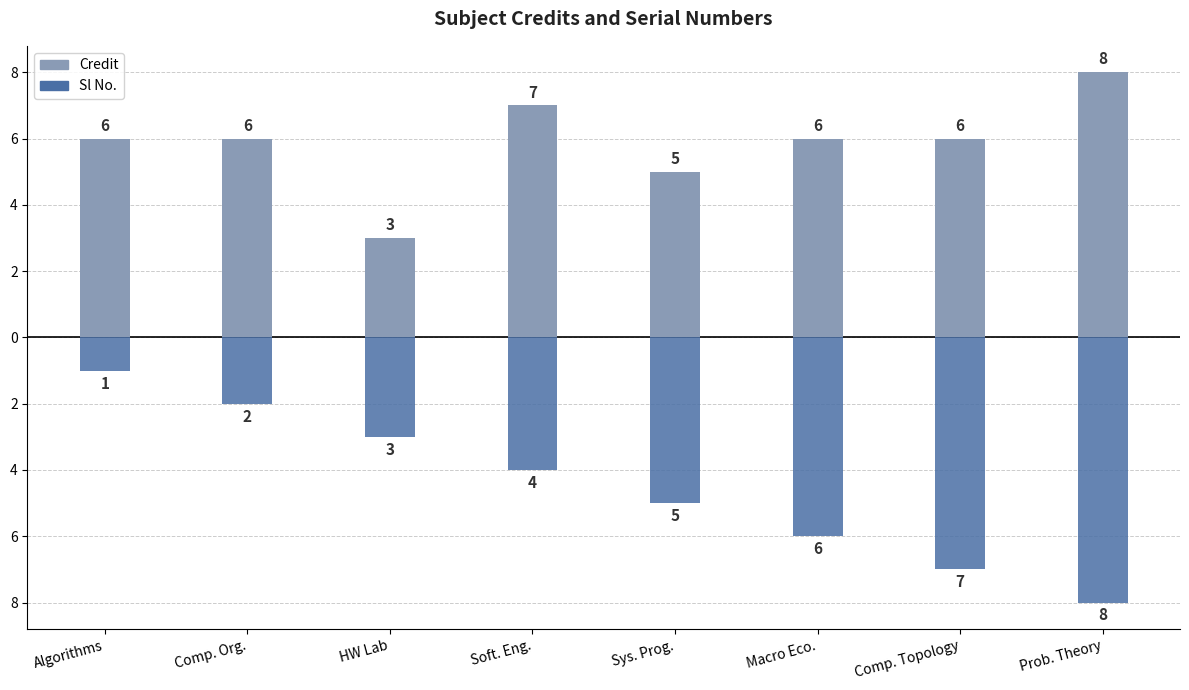

What position from the right is Prob. Theory?

1